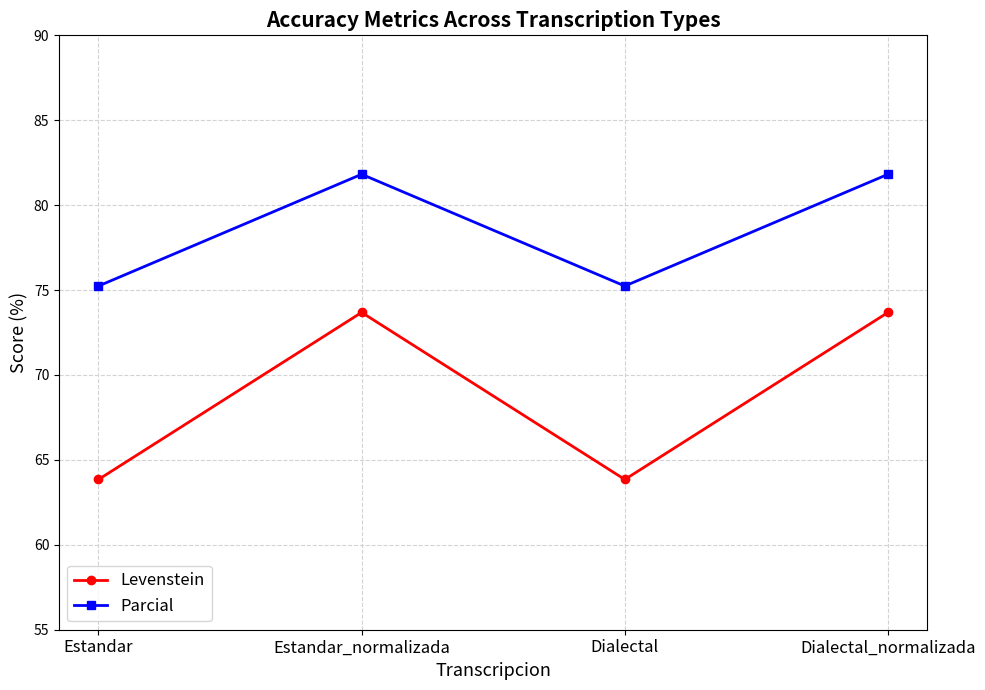

What is the maximum value for Parcial?

81.8